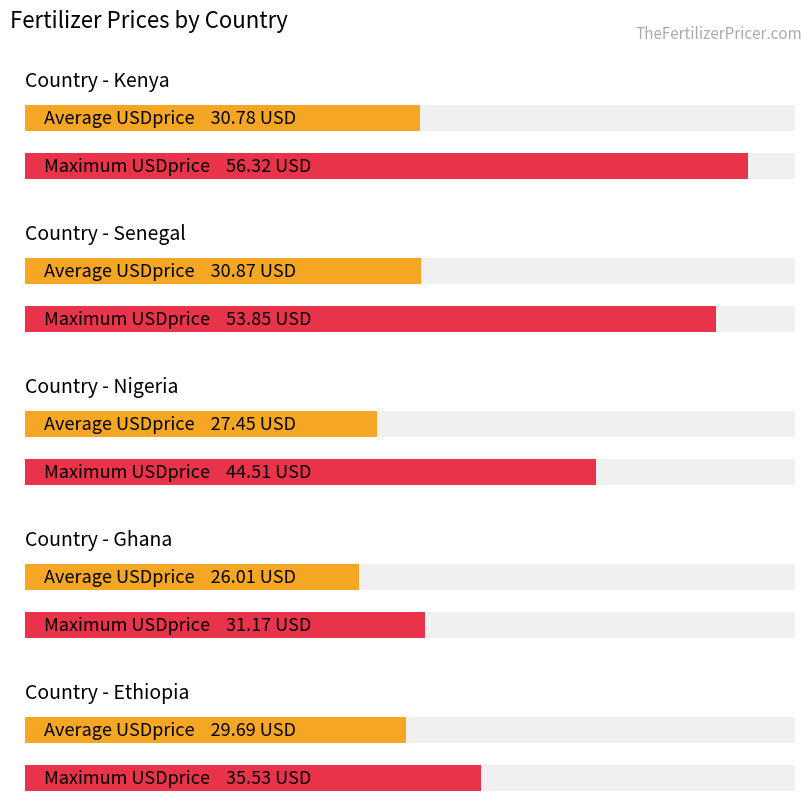

True or false: Average USDprice has a value of 27.4 at Nigeria.

True